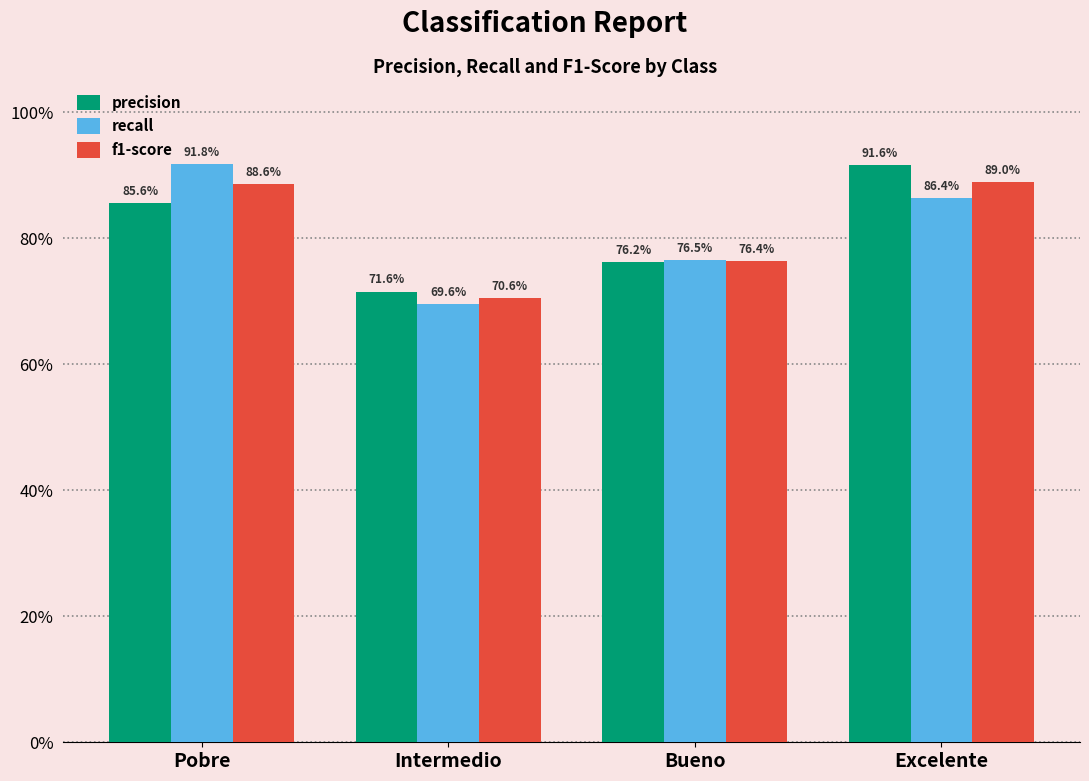

List the series in order of their overall mean, lowest first.

recall, f1-score, precision